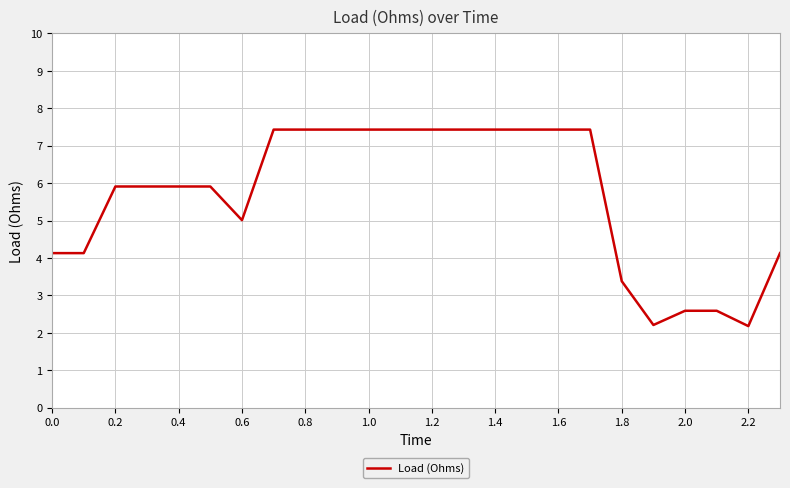

Reading right to left, extract all data points from this chart.

4.1	2.2	2.6	2.6	2.2	3.4	7.4	7.4	7.4	7.4	7.4	7.4	7.4	7.4	7.4	7.4	7.4	5.0	5.9	5.9	5.9	5.9	4.1	4.1